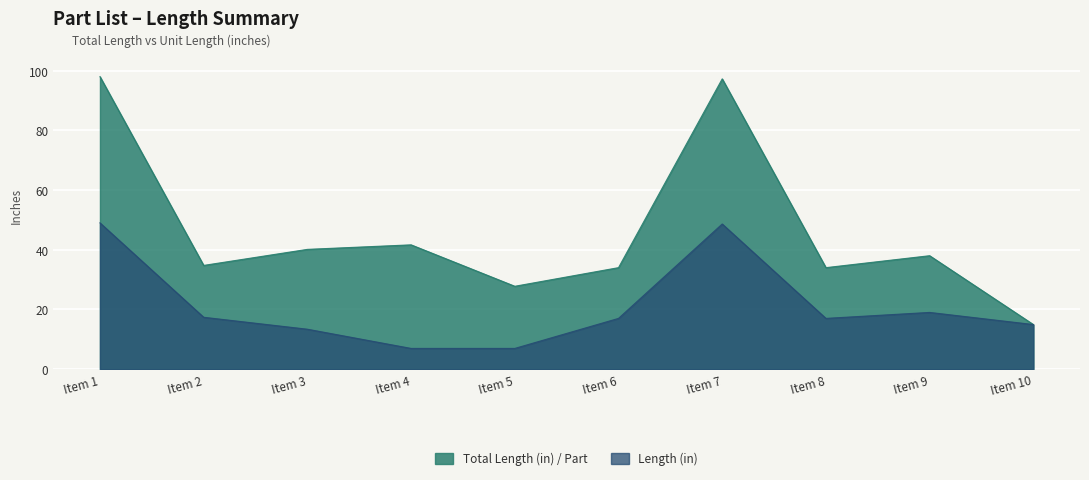

At which category is the sum across all series the highest?

Item 1